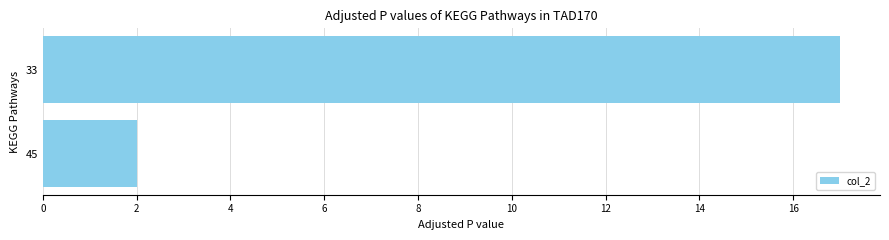

What is the sum of all values?

19